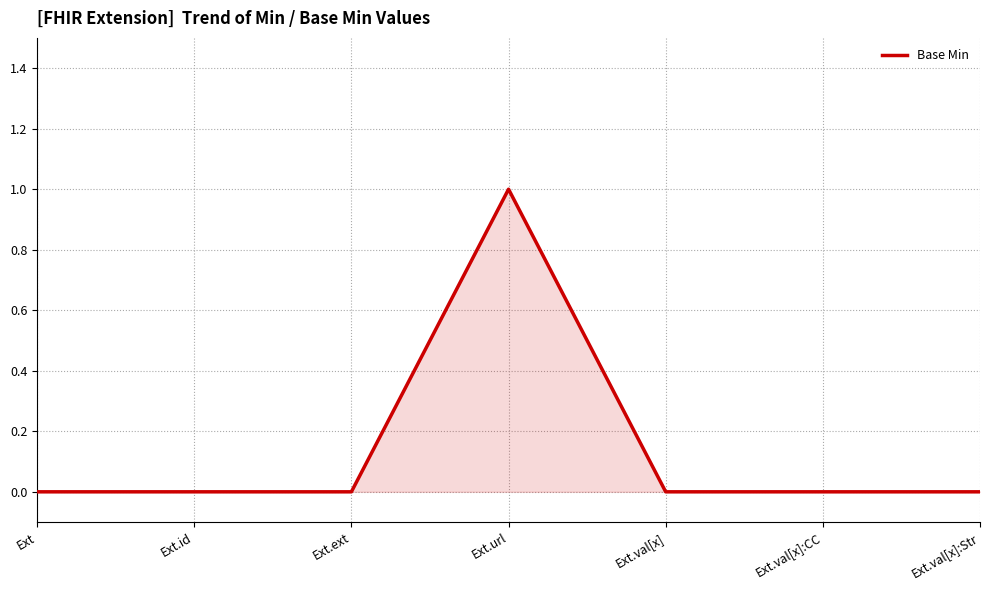

Which has a higher value, Ext.url or Ext.val[x]:Str?

Ext.url